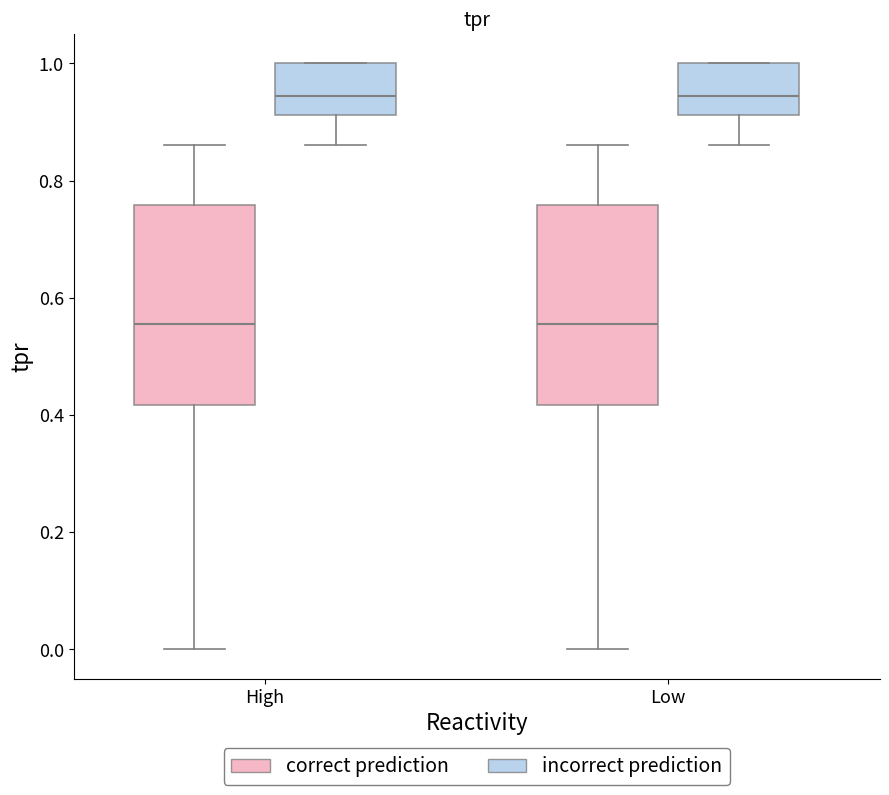

Where does the lower whisker of the box for Low (correct prediction) end on the y-axis? The values are not printed on the chart, so give them approximately, as read against the axis.

0.00